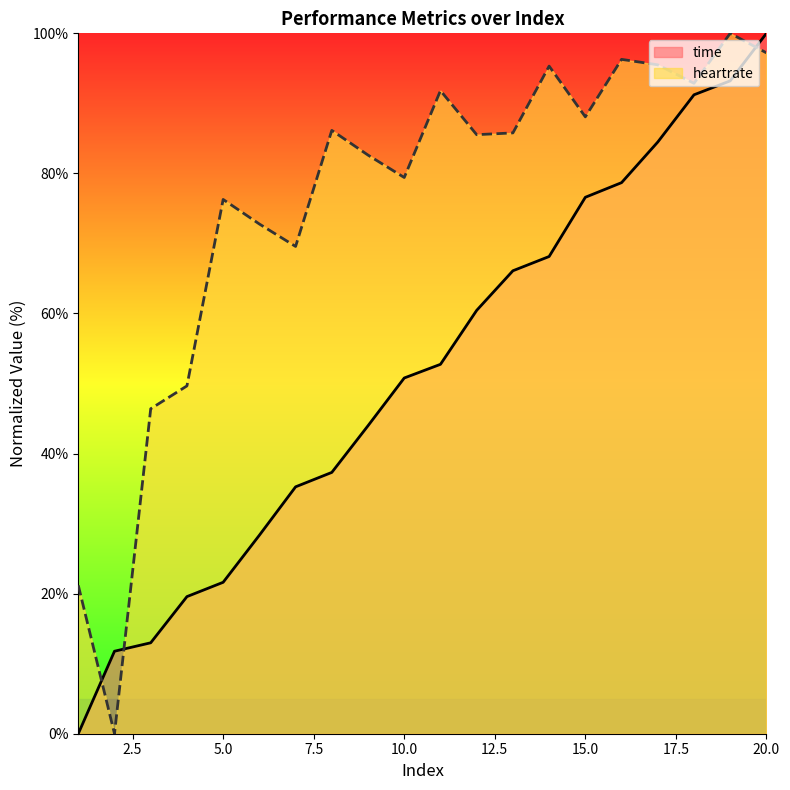

How many values in the heartrate series exceed 85?

11